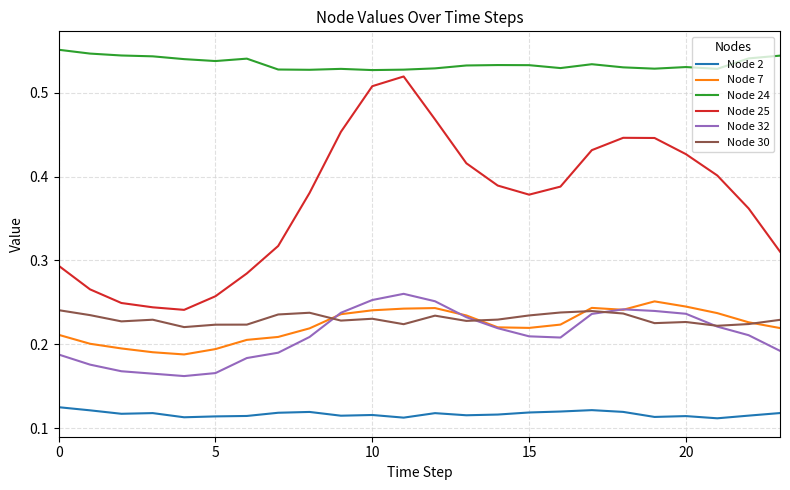

Rank the series by their maximum value, from lowest to highest.

Node 2, Node 30, Node 7, Node 32, Node 25, Node 24